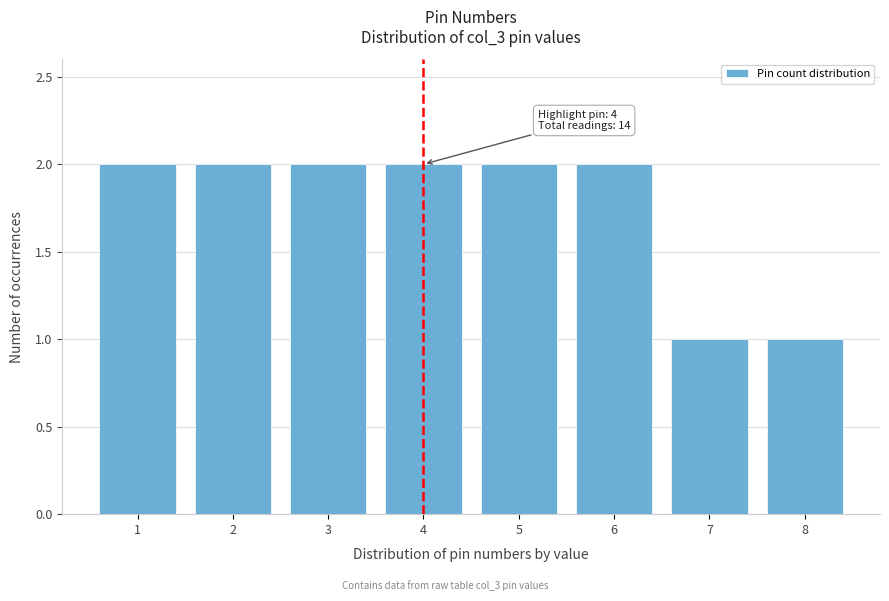

Reading left to right, what are all the values shown in this chart?

2	2	2	2	2	2	1	1